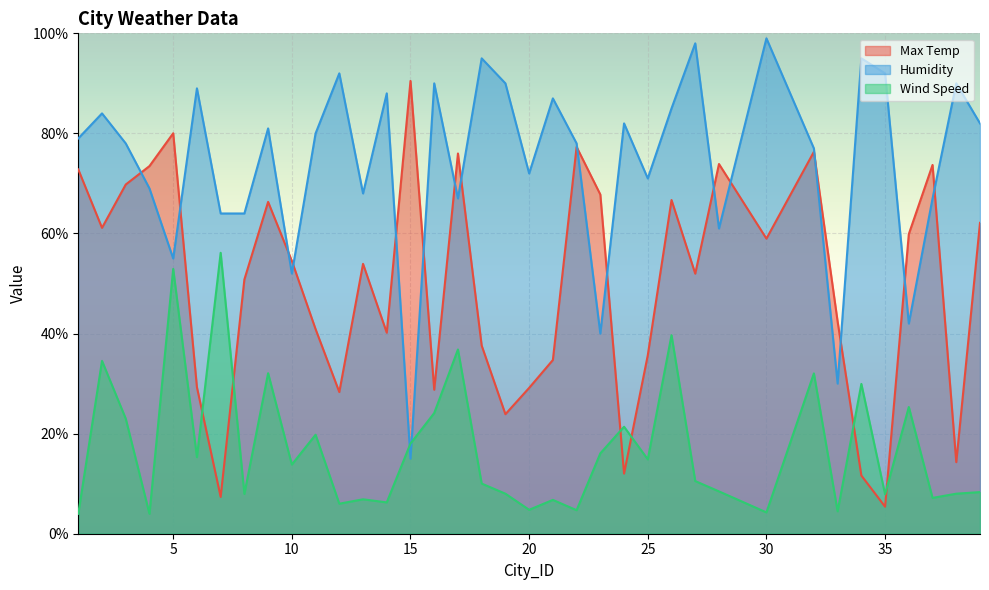

Which series ends up on top after the final intersection of Wind Speed and Humidity?

Humidity